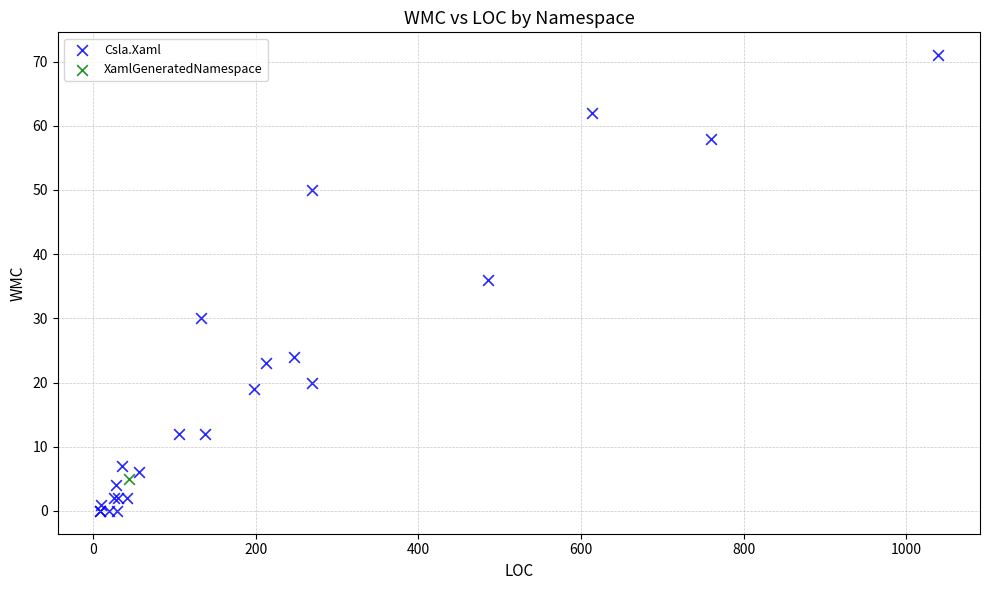

What are all the series names shown in the legend?

Csla.Xaml, XamlGeneratedNamespace